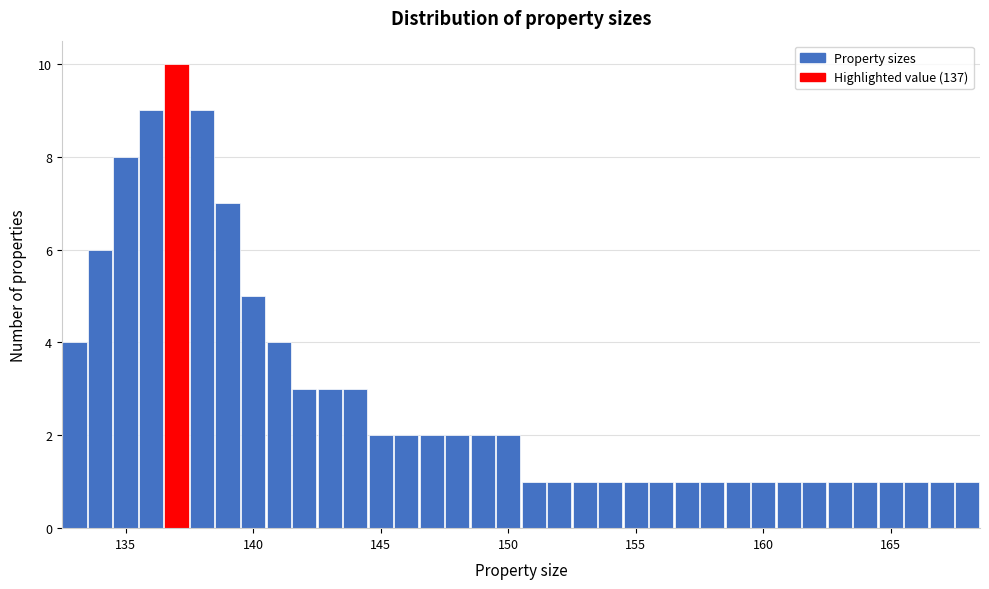

Around what value on the x-axis is the tallest bar? Give the approximate position of its centre, as read against the axis.

137.0